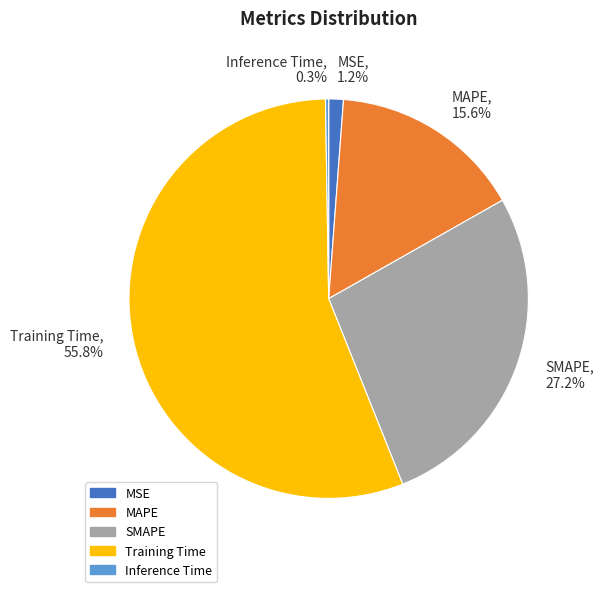

Which has a higher value, Training Time or MSE?

Training Time